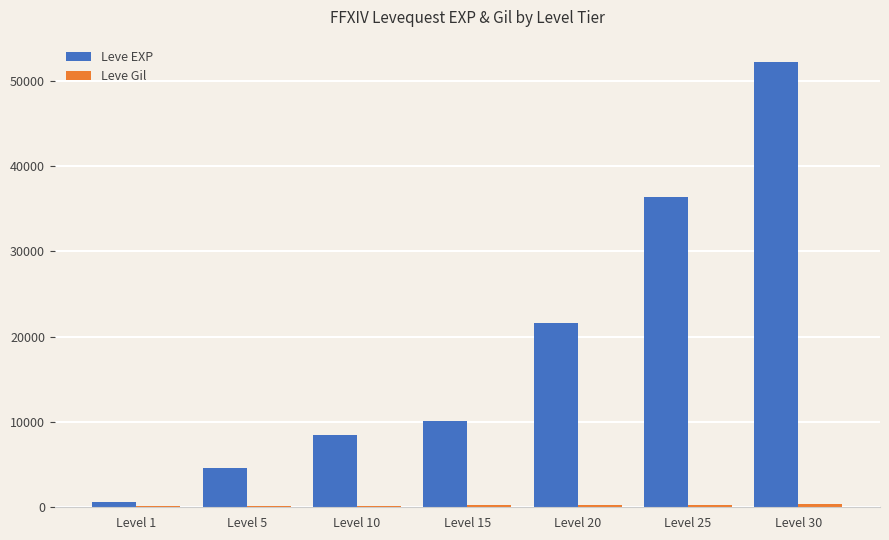

What value does the Leve EXP series have at Level 20, to the nearest 10?

21600